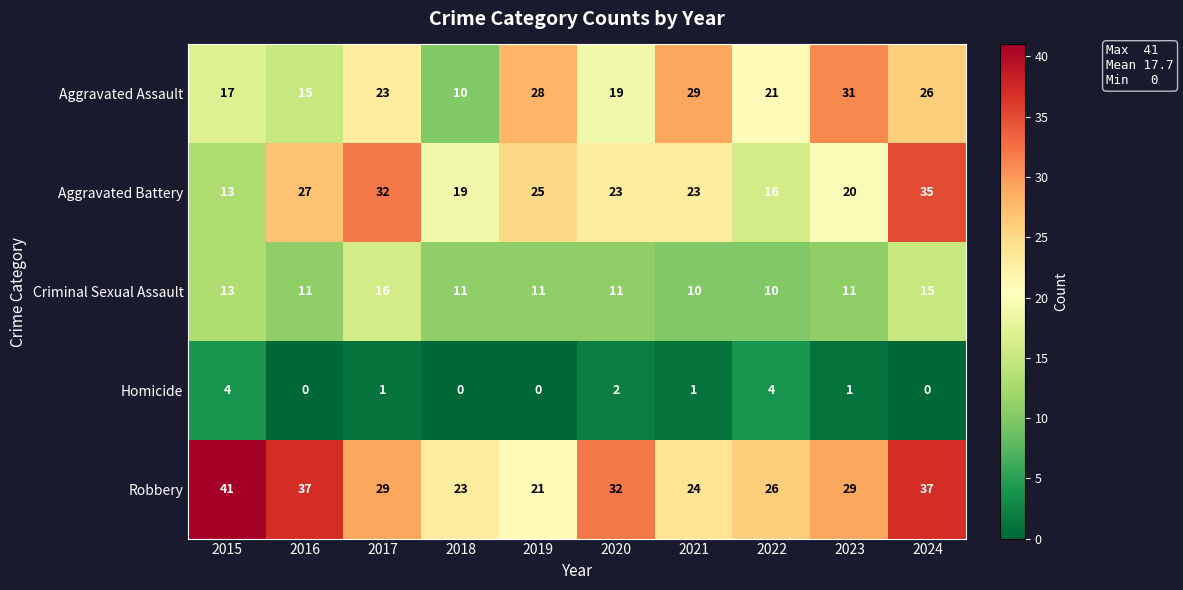

The Criminal Sexual Assault series shows 15 at 2016. True or false?

False